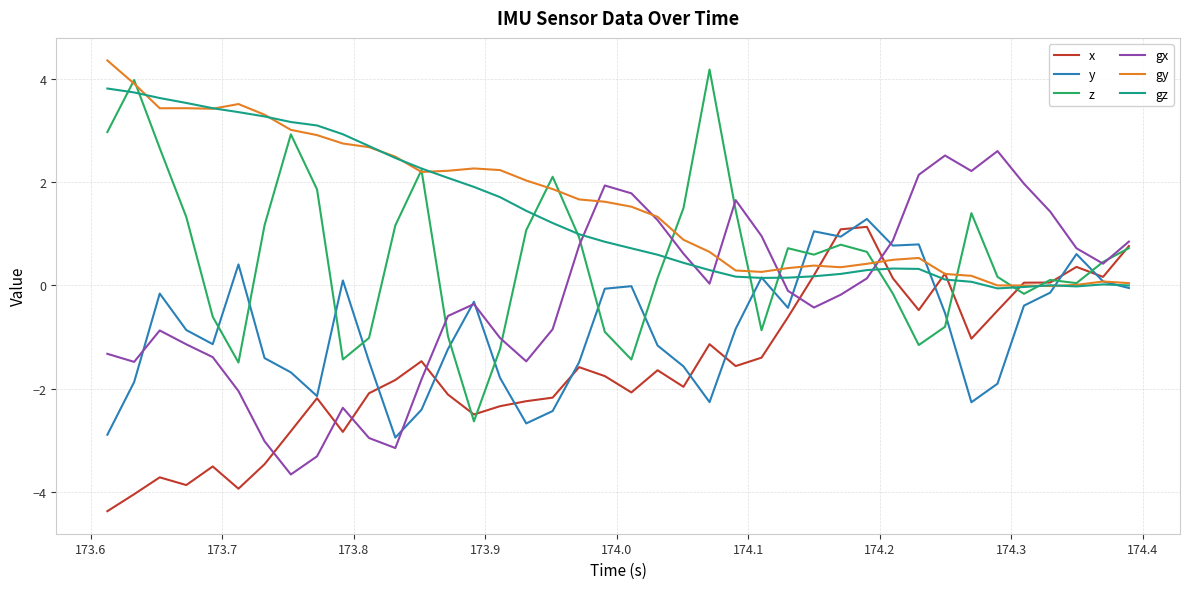

Does the chart have visible grid lines?

Yes